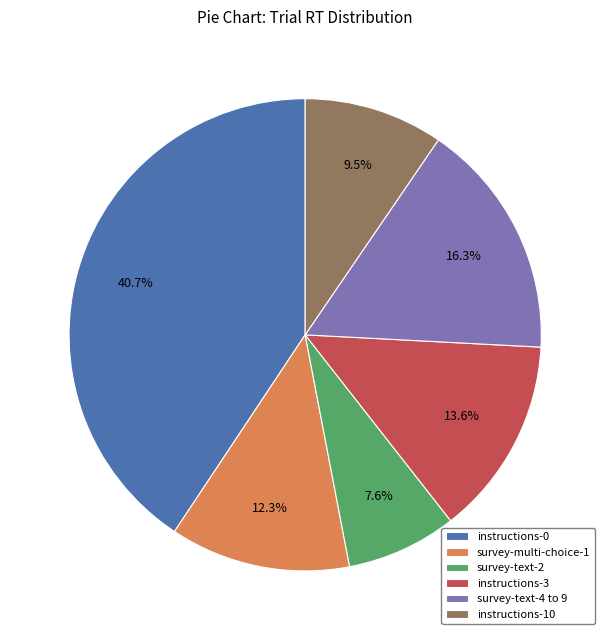

What is the ratio of the value at instructions-3 to the value at instructions-10?

1.4